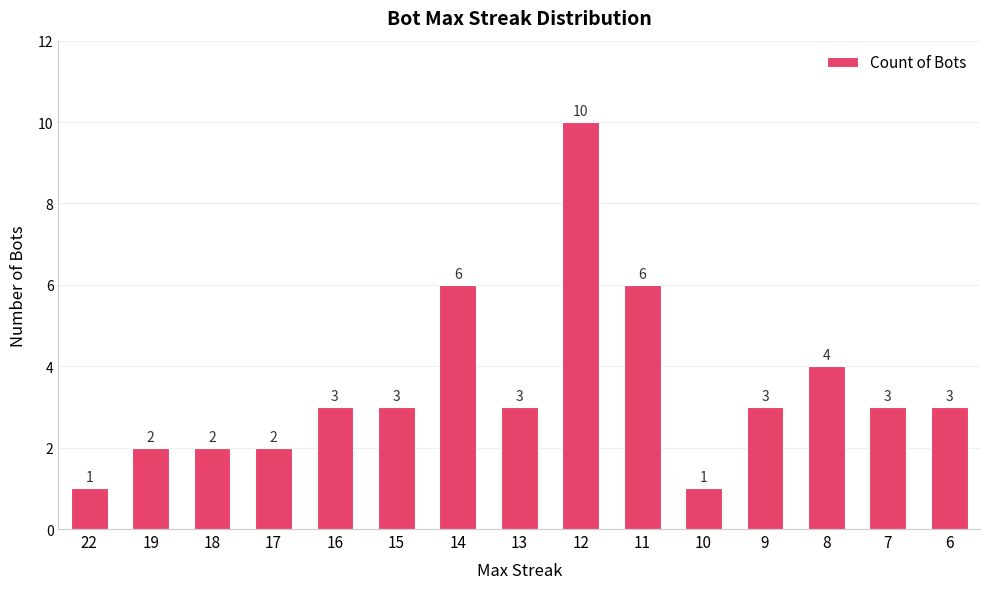

Which category has the highest value across all series?

12